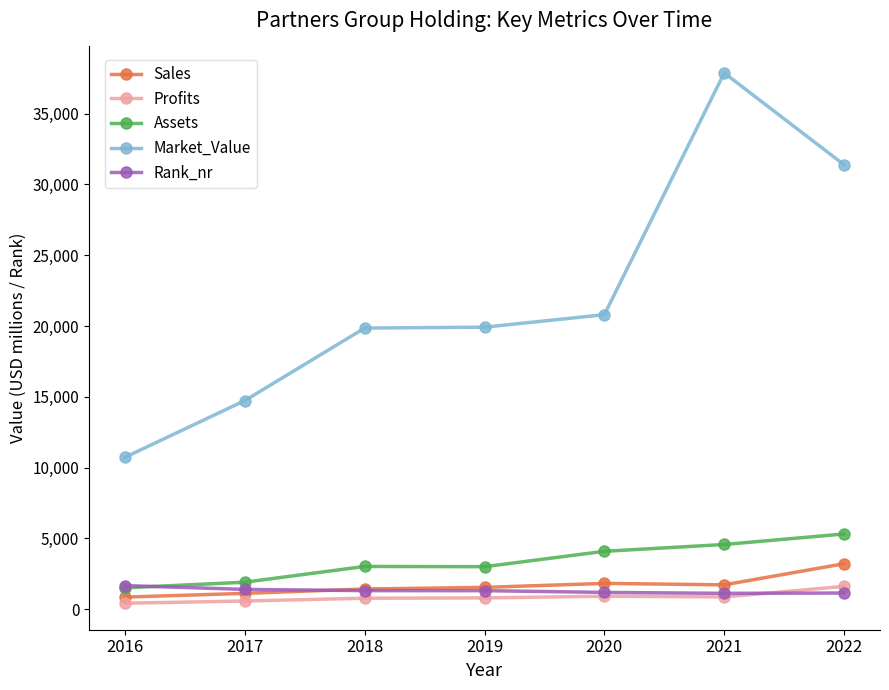

What is the minimum value for Rank_nr?

1108.0